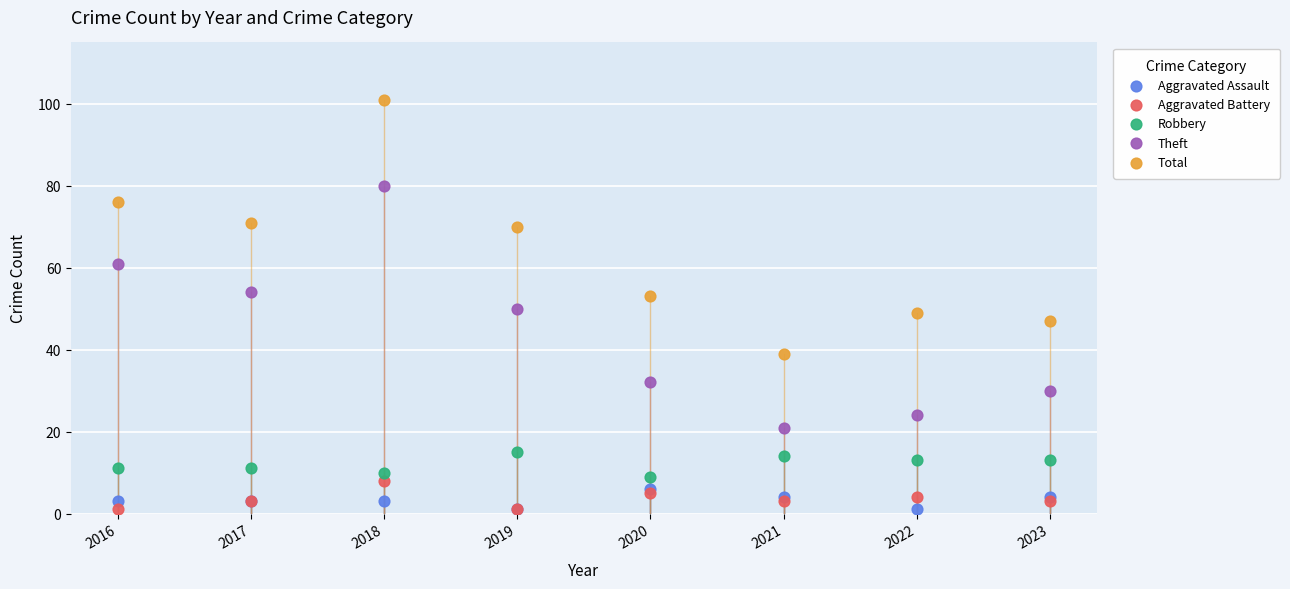

What are all the series names shown in the legend?

Aggravated Assault, Aggravated Battery, Robbery, Theft, Total